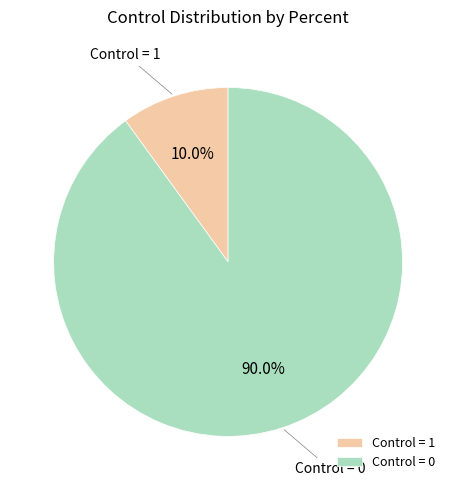

To the nearest percent, what percentage of the pie is Control = 0?

90%